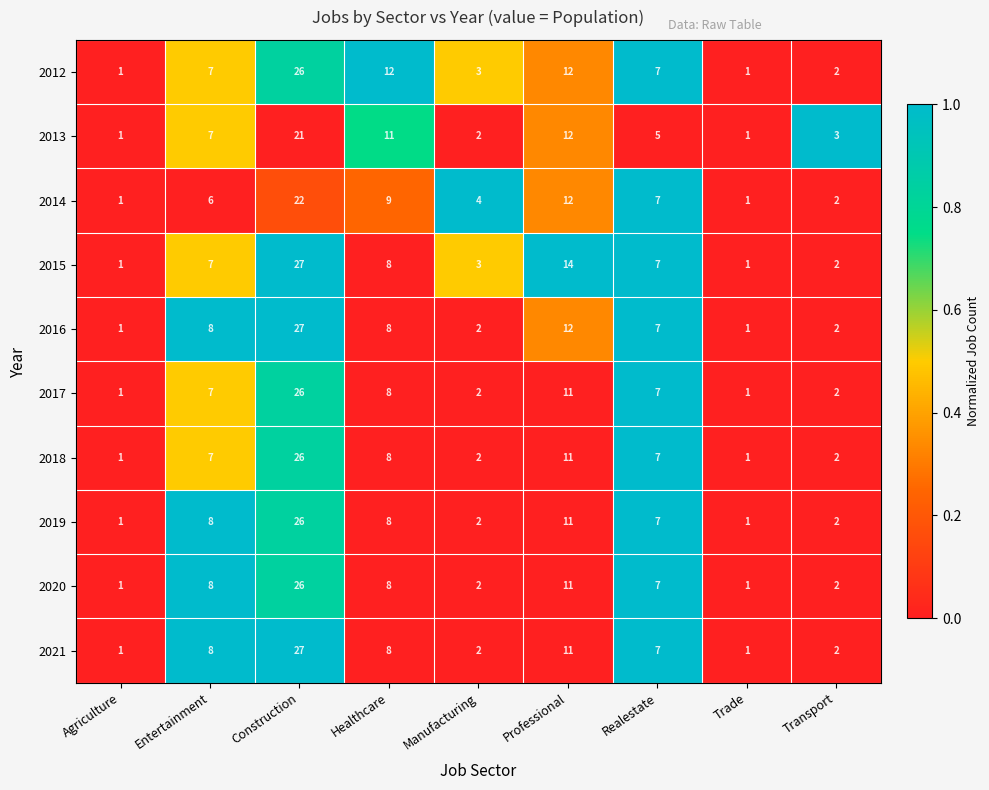

What is the maximum value for 2015?

27